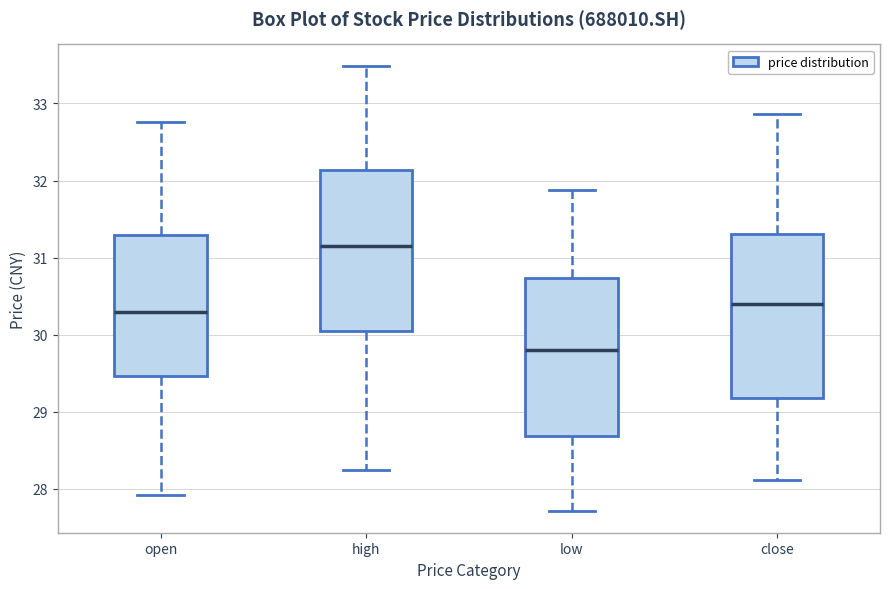

Which box has the lowest median line?

low